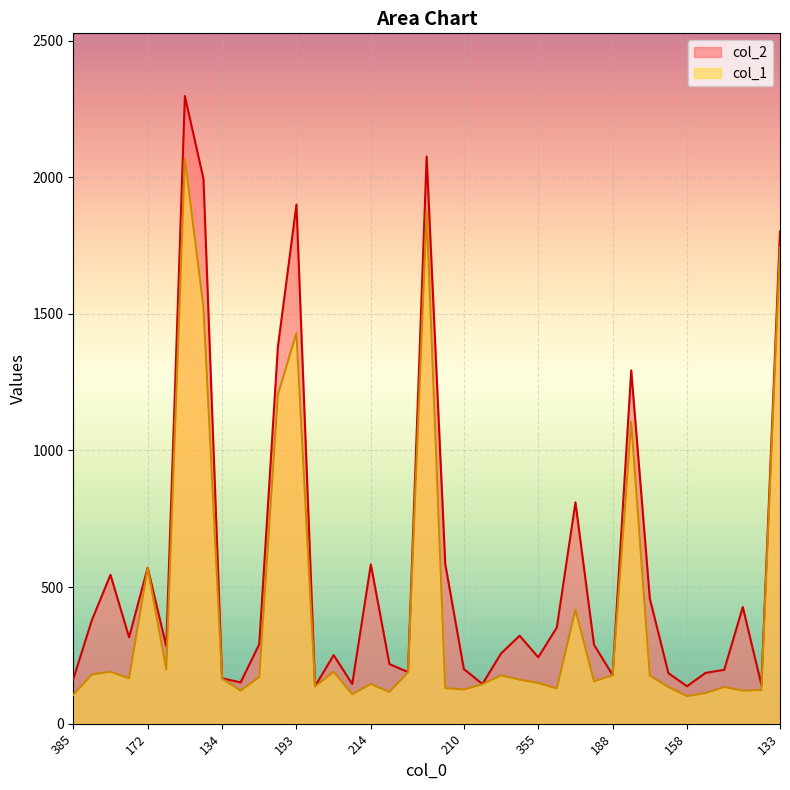

Rank the series at 210 from highest to lowest value.

col_2, col_1